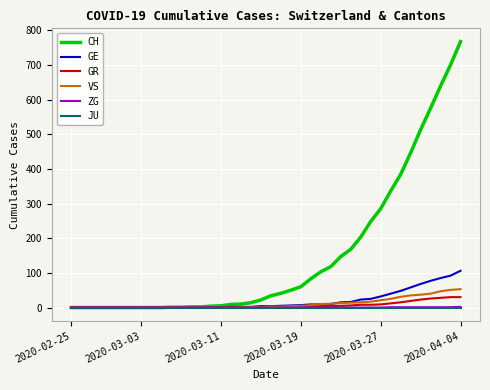

What is the average value of the GE series?

19